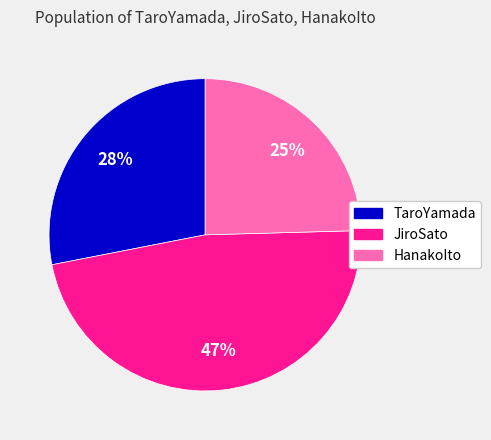

How many segments does this pie chart have?

3